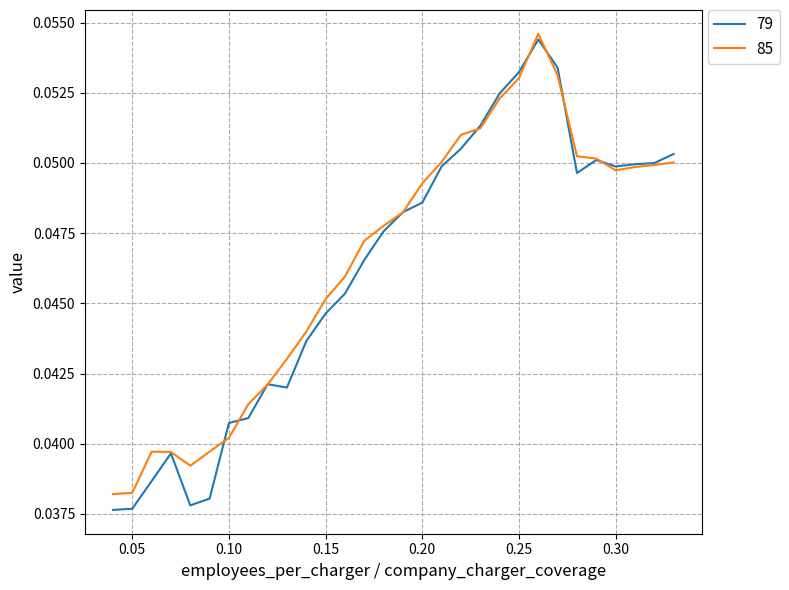

Which series has the largest range (max minus min)?

79